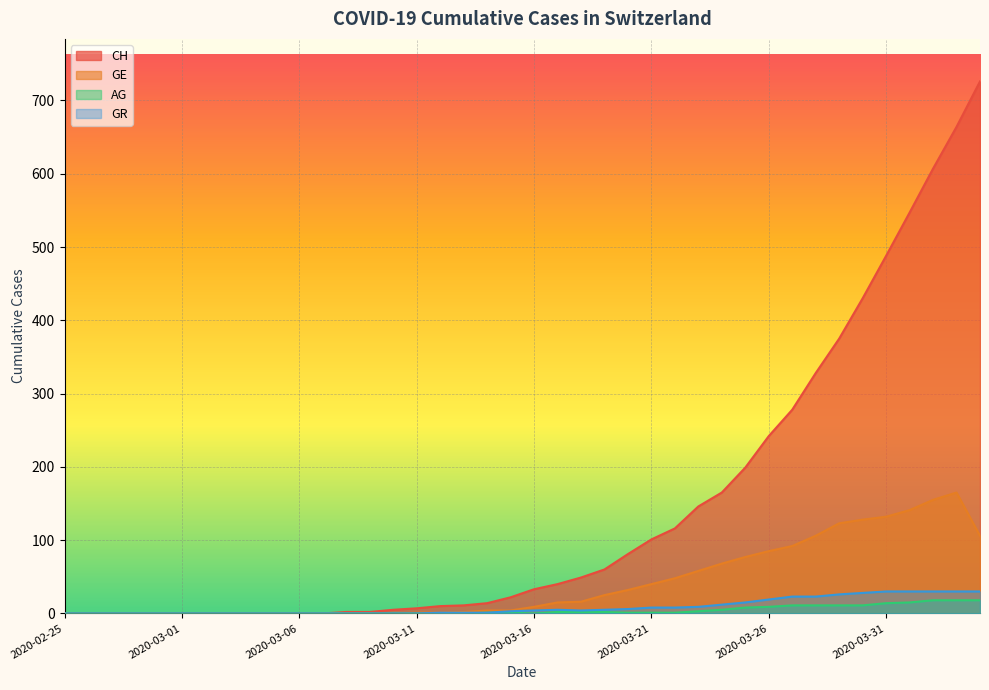

Is the value of GR at 2020-03-04 greater than the value of CH at 2020-03-14?

No